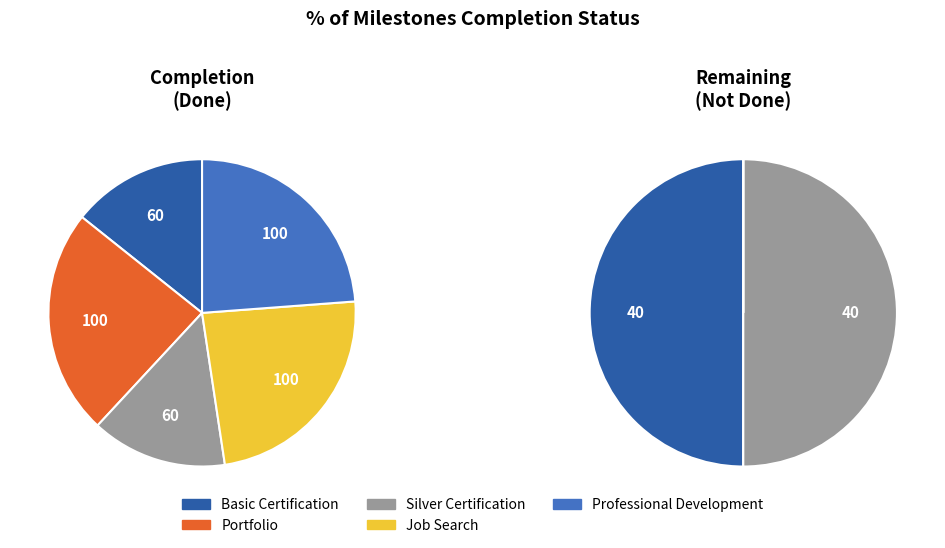

The Portfolio slice represents 9% of the pie. True or false?

False